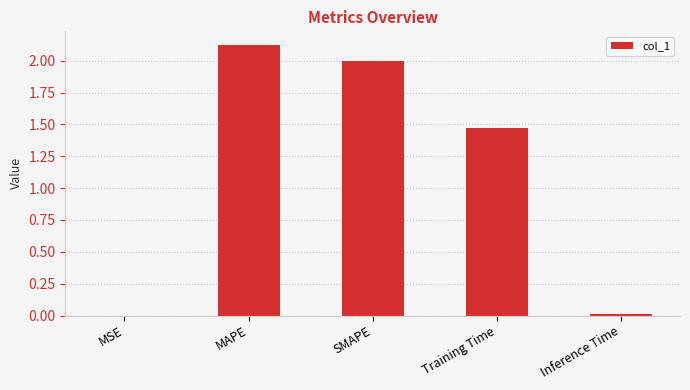

Does the chart contain stacked bars?

No